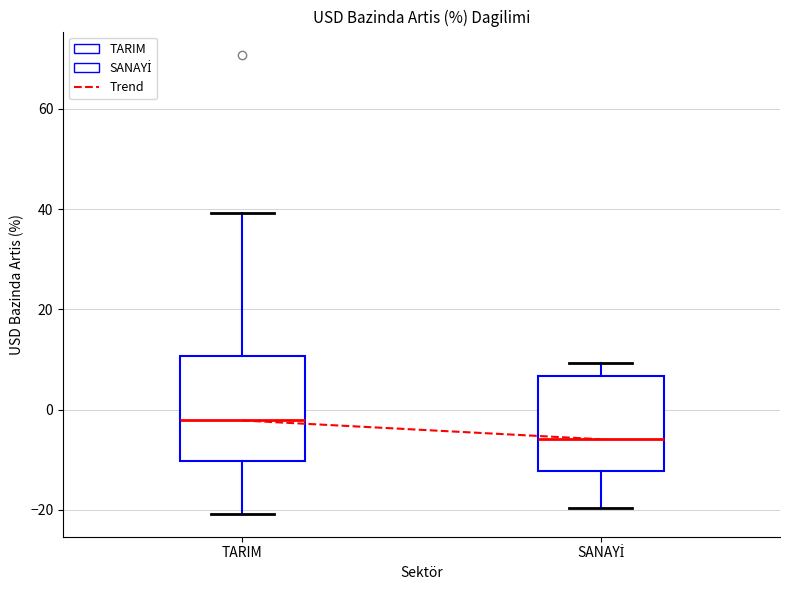

Which box has the lowest median line?

SANAYİ